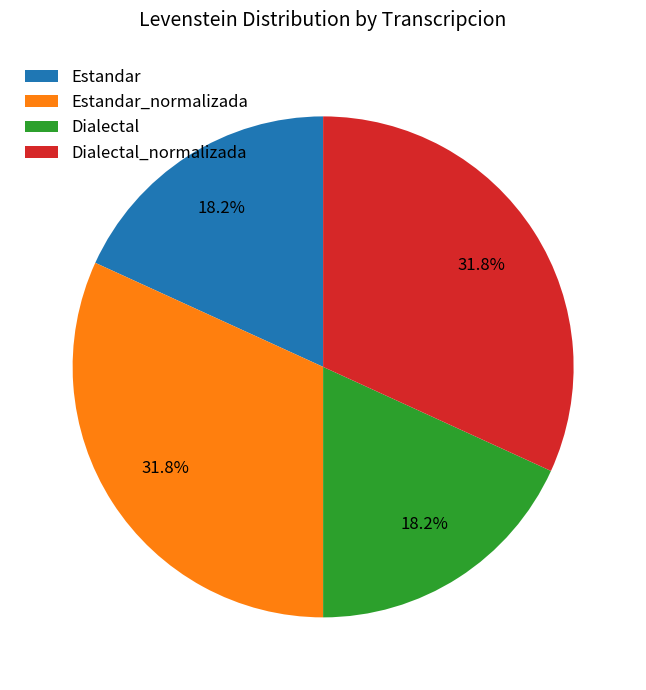

To the nearest percent, what percentage of the pie is Estandar?

18%